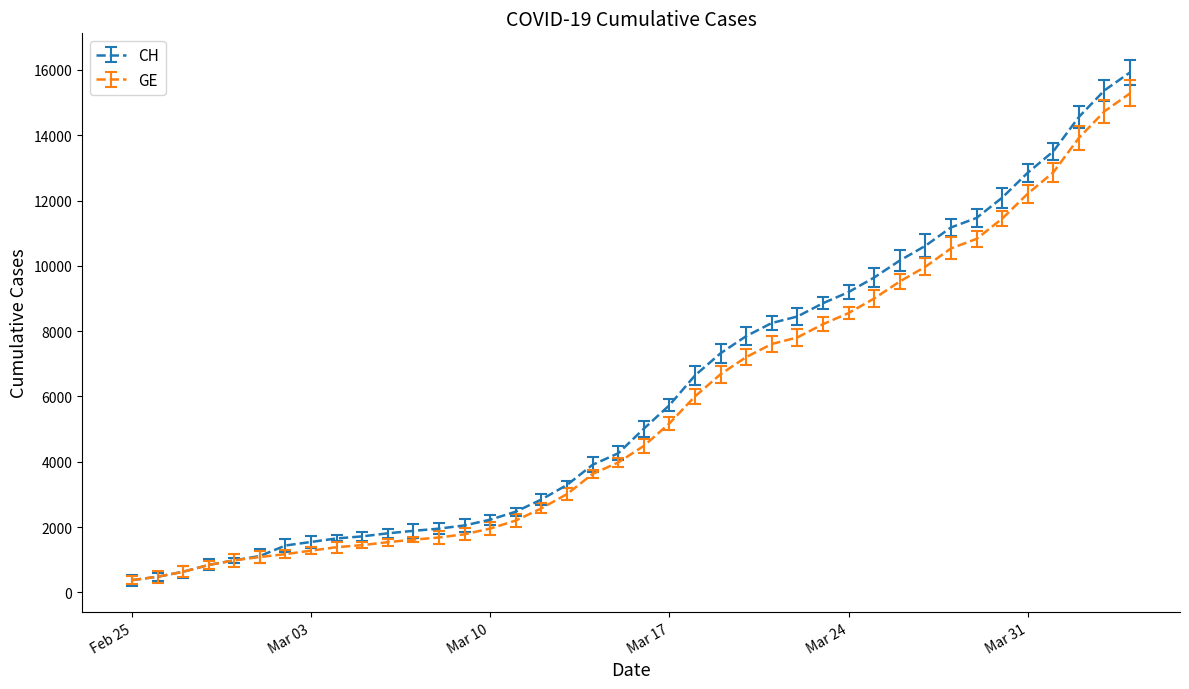

Does the chart have visible grid lines?

No